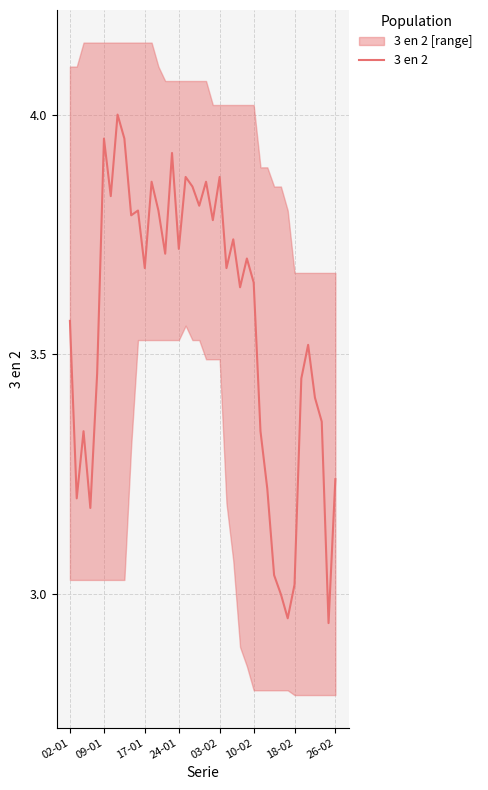

True or false: there are more than 2 points higher than both neighbors.

True